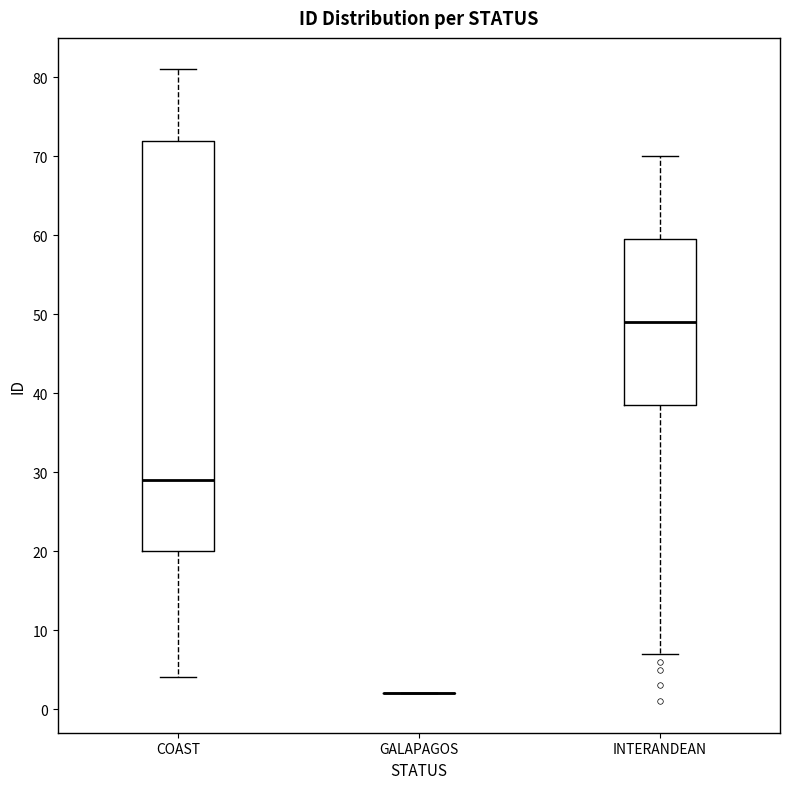

Reading left to right, transcribe this box plot: for each box, give where its median line is, the range the box spans, and where its two whiskers end, as read against the y-axis. The values are not printed on the chart, so give them approximately, as read against the axis.

COAST: median 29, box 20 to 72, whiskers 4 to 81
GALAPAGOS: box collapsed to a line at 2, whiskers 2 to 2
INTERANDEAN: median 49, box 39 to 60, whiskers 7 to 70